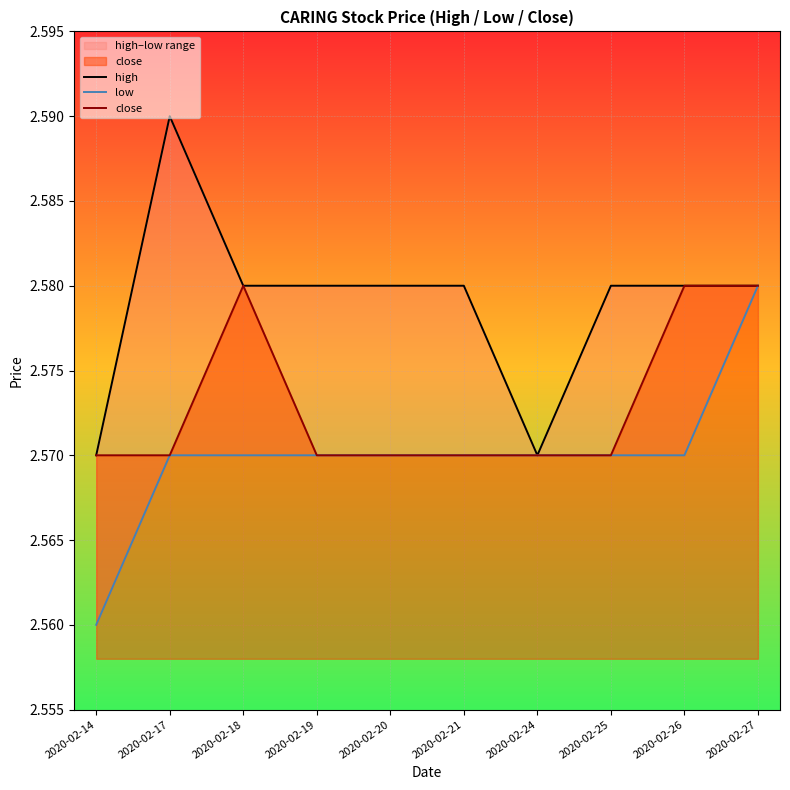

True or false: close and low cross at least once.

False